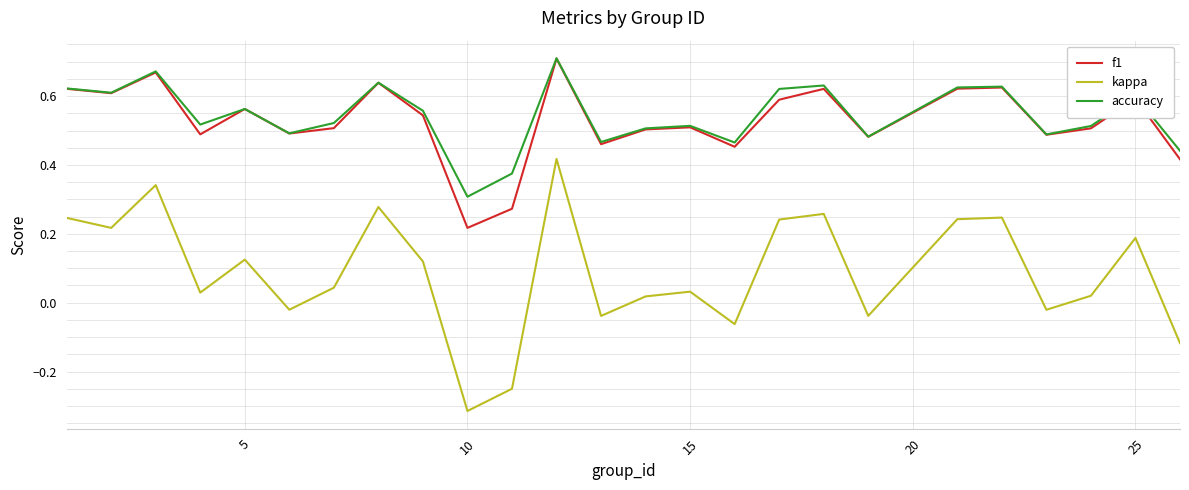

True or false: f1 and kappa cross at least once.

False